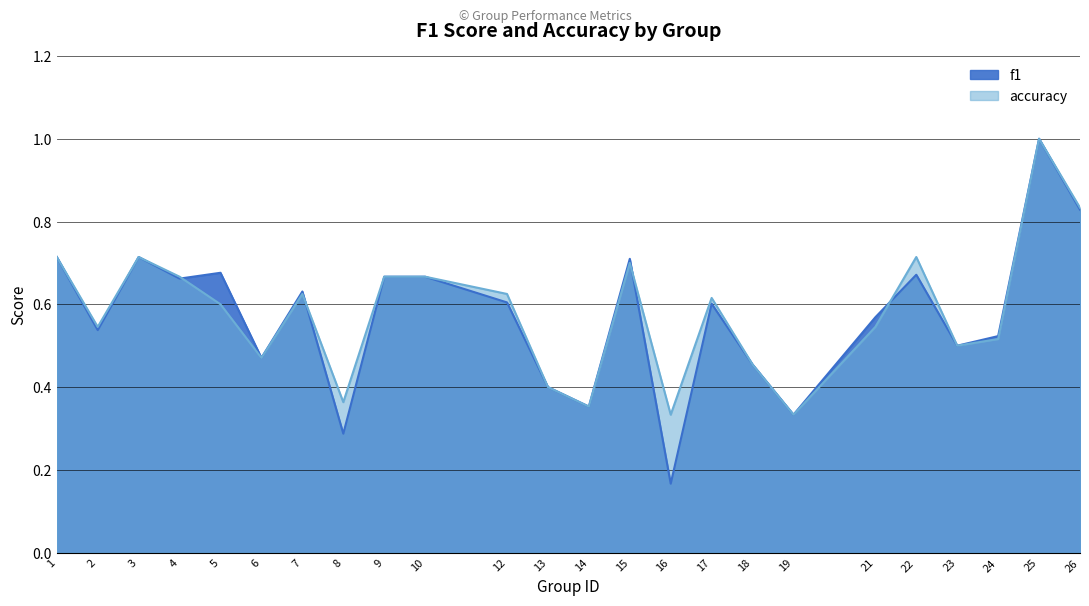

Is it true that accuracy equals 0.7 at 22?

True